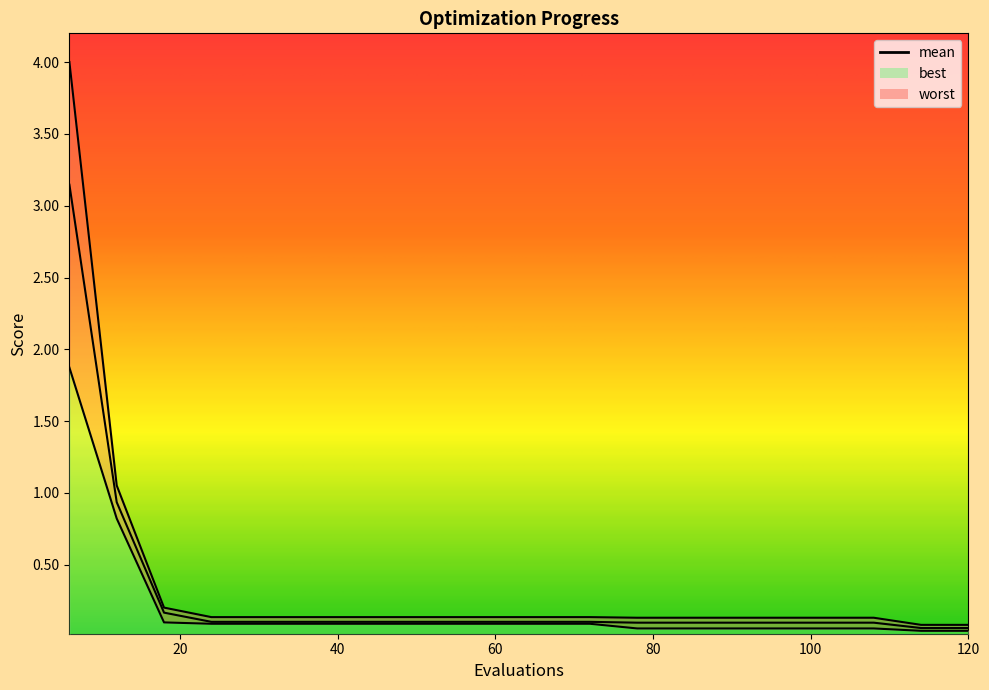

True or false: worst has more than 1 points higher than both neighbors.

False